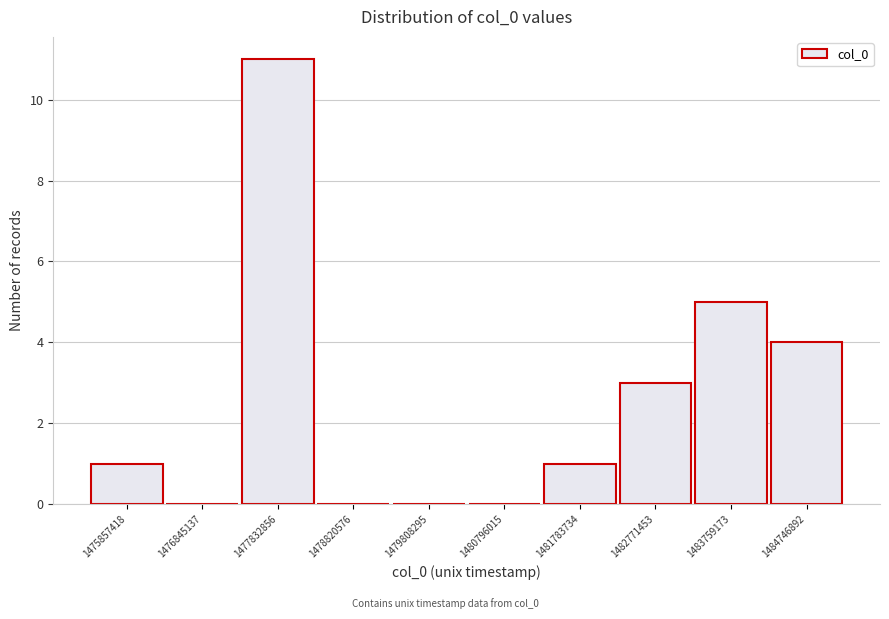

Reading left to right, what are all the values shown in this chart?

1475857418=1	1476845137=0	1477832856=11	1478820576=0	1479808295=0	1480796015=0	1481783734=1	1482771453=3	1483759173=5	1484746892=4